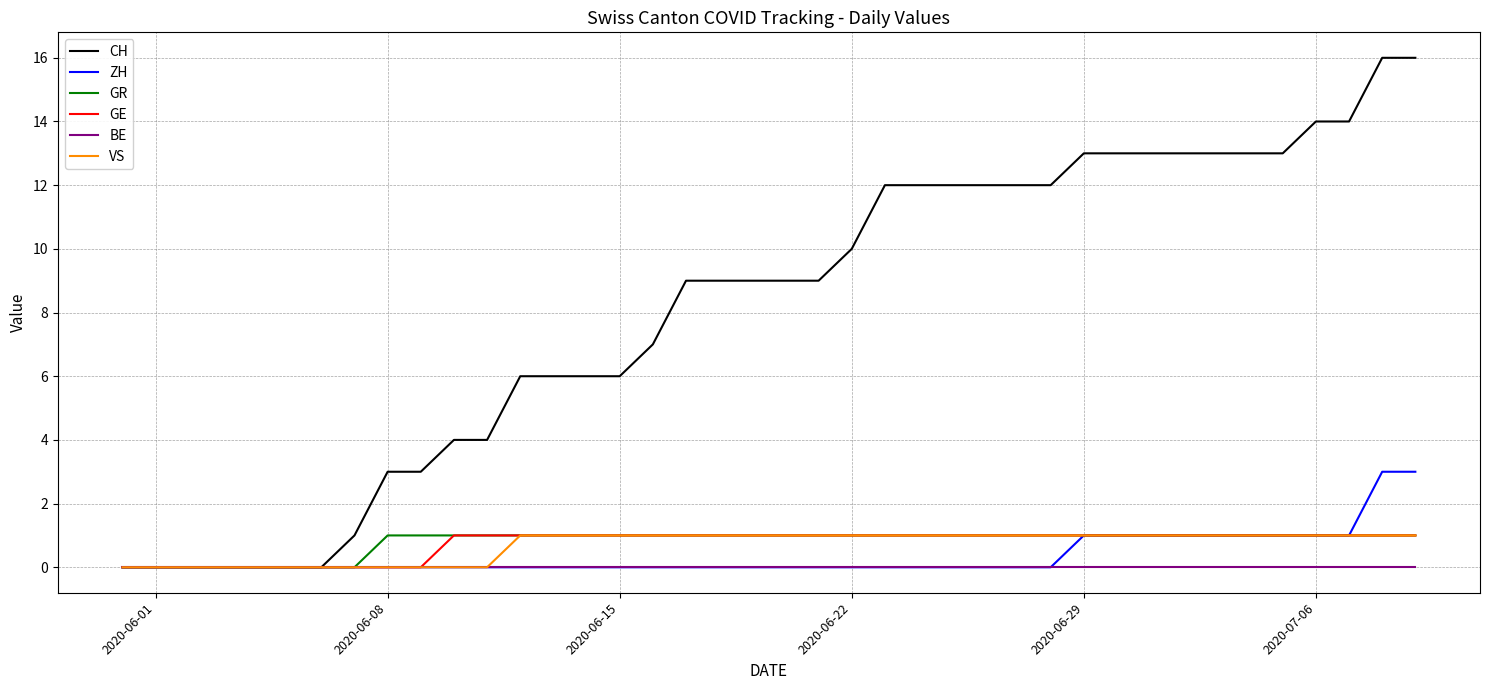

What is the difference between the maximum and minimum values in the GR series?

1